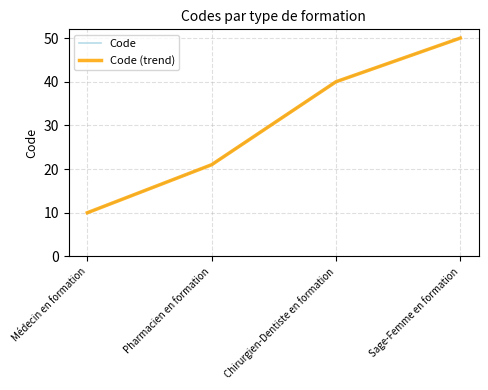

What is the sum of all Code (trend) values?

121